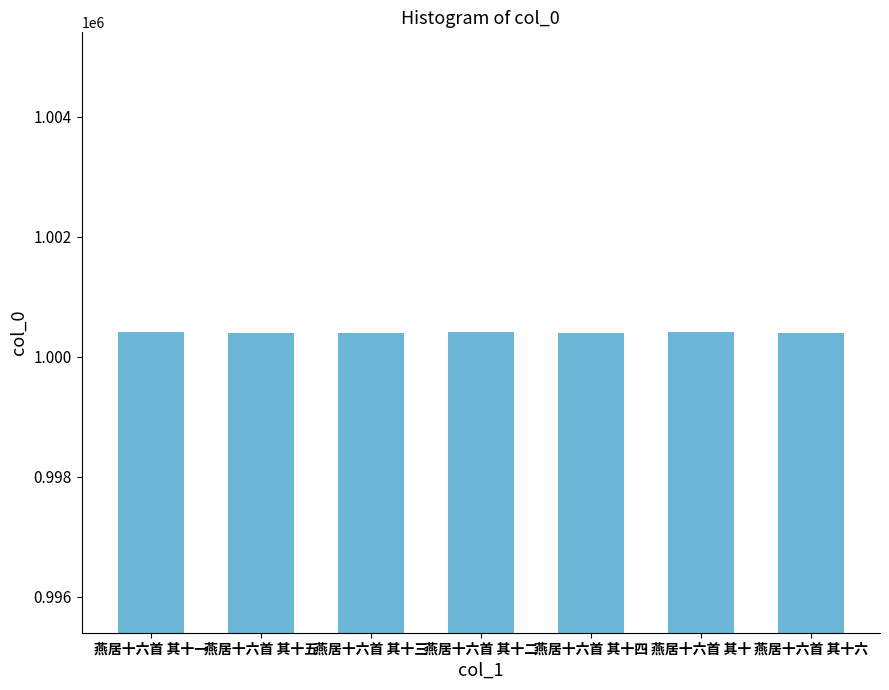

What is the difference between the maximum and minimum values?

6